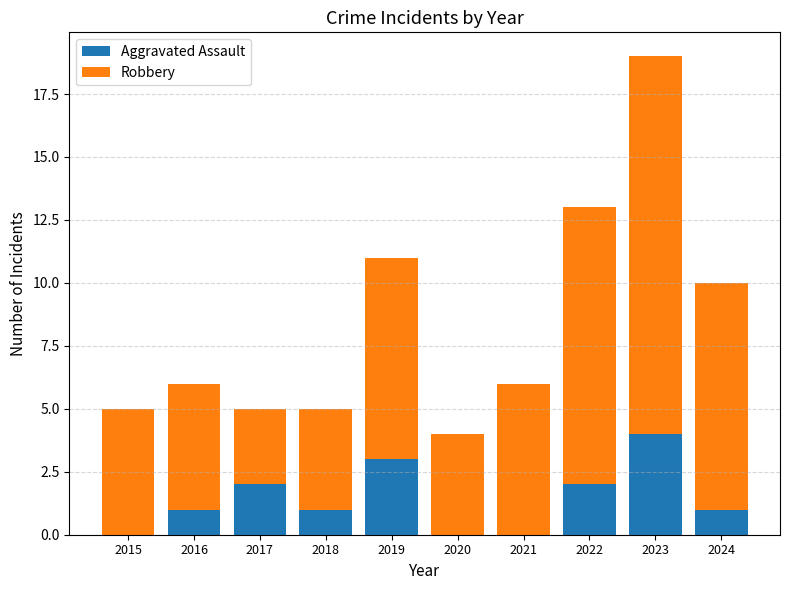

At which category is the sum across all series the highest?

2023